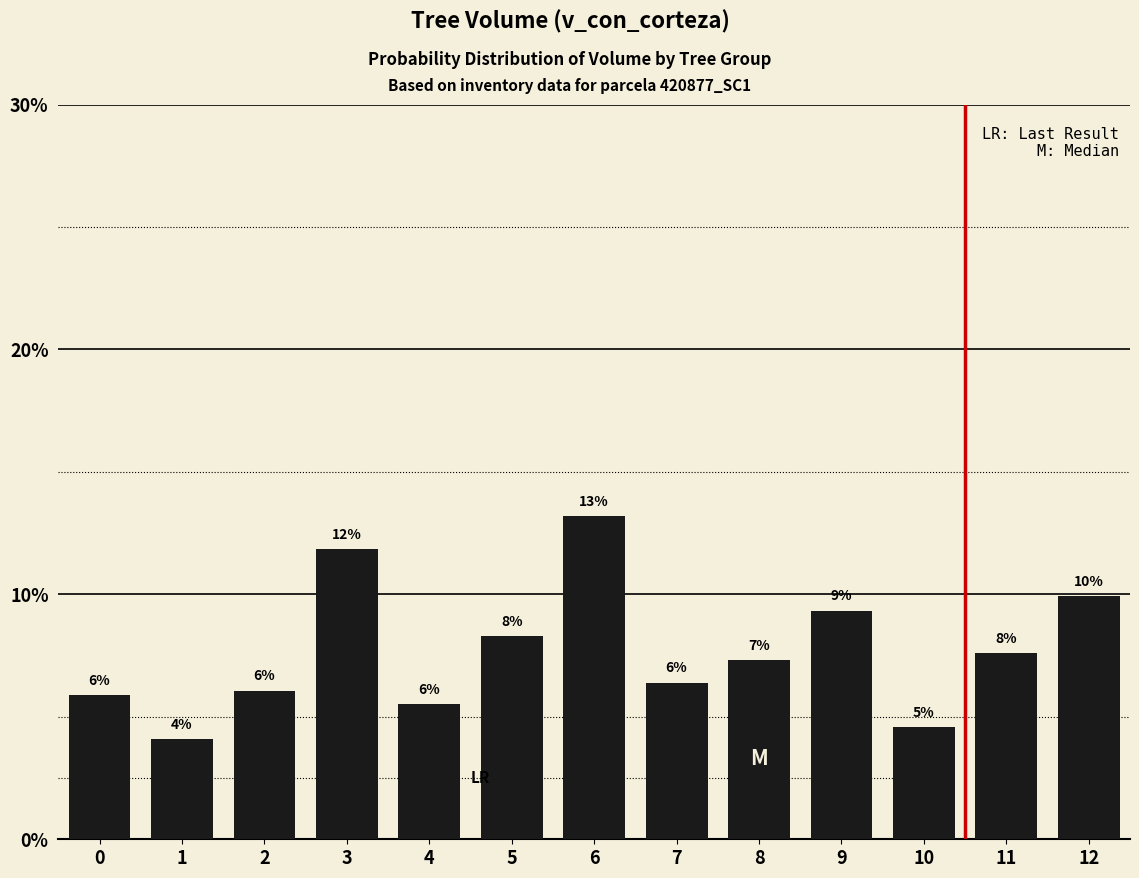

What is the greatest value displayed?

13.2